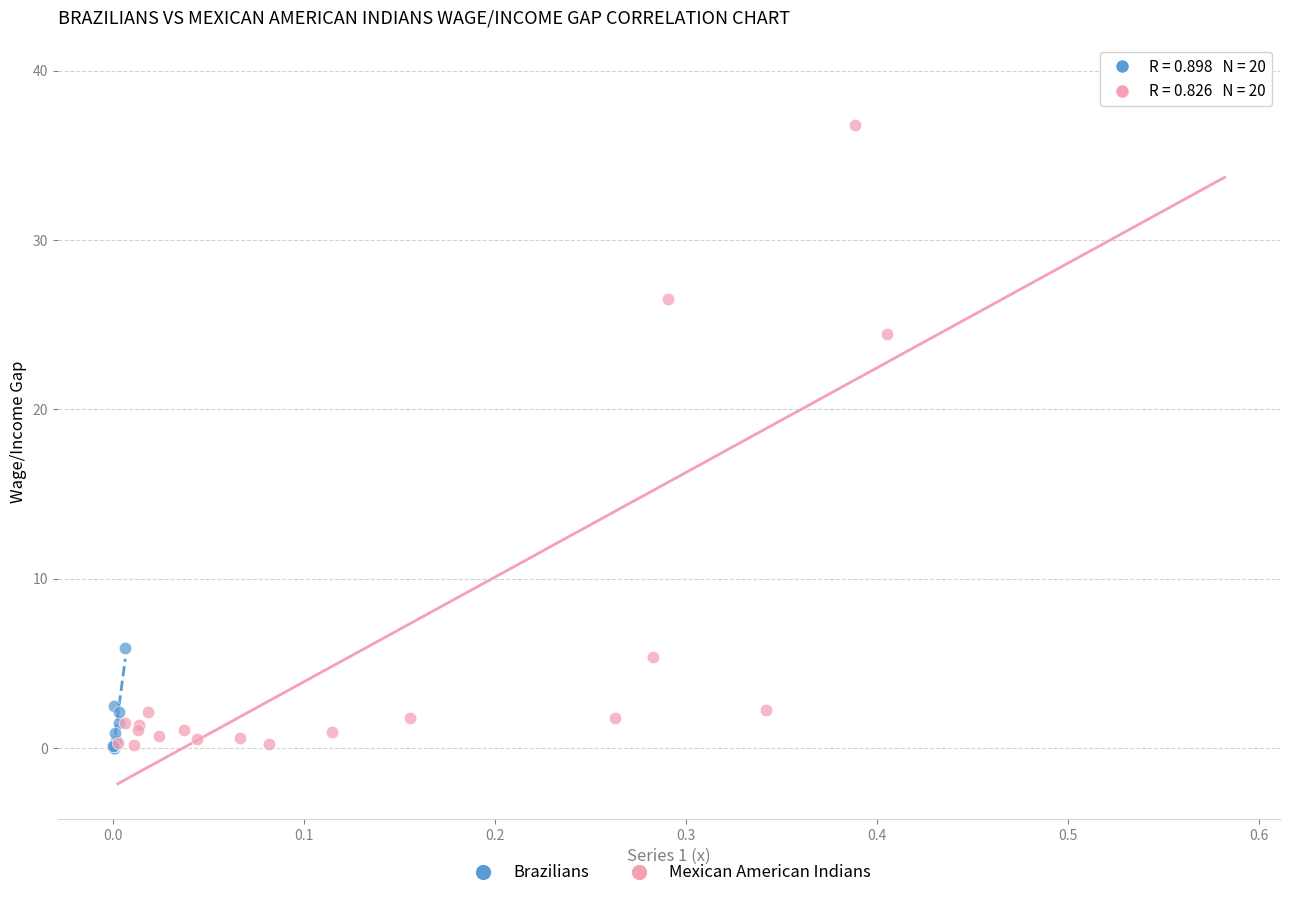

Which series has the largest Y range (max minus min)?

Mexican American Indians